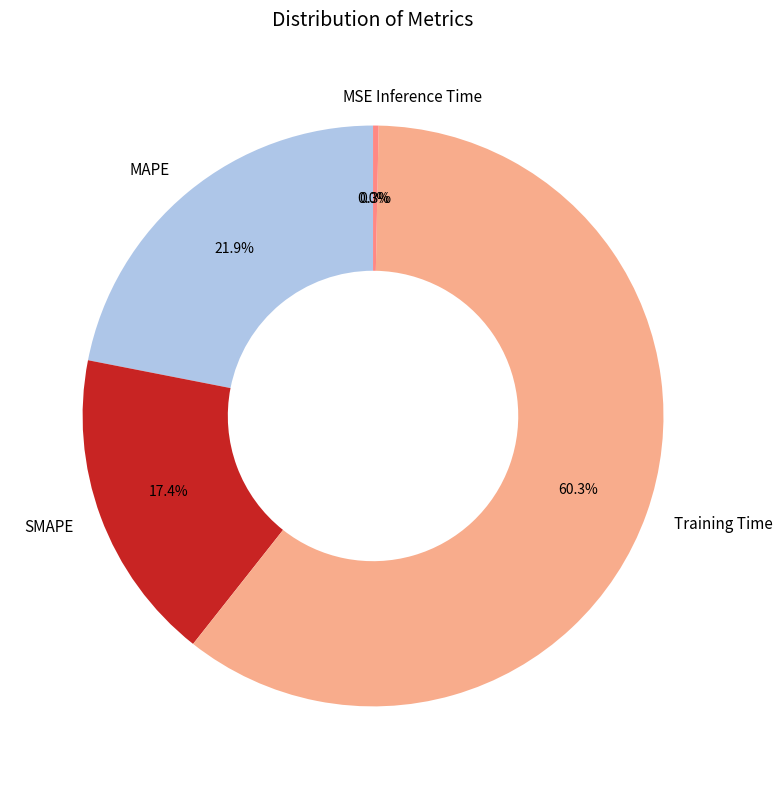

Do MAPE and SMAPE together represent more than half of the pie?

No